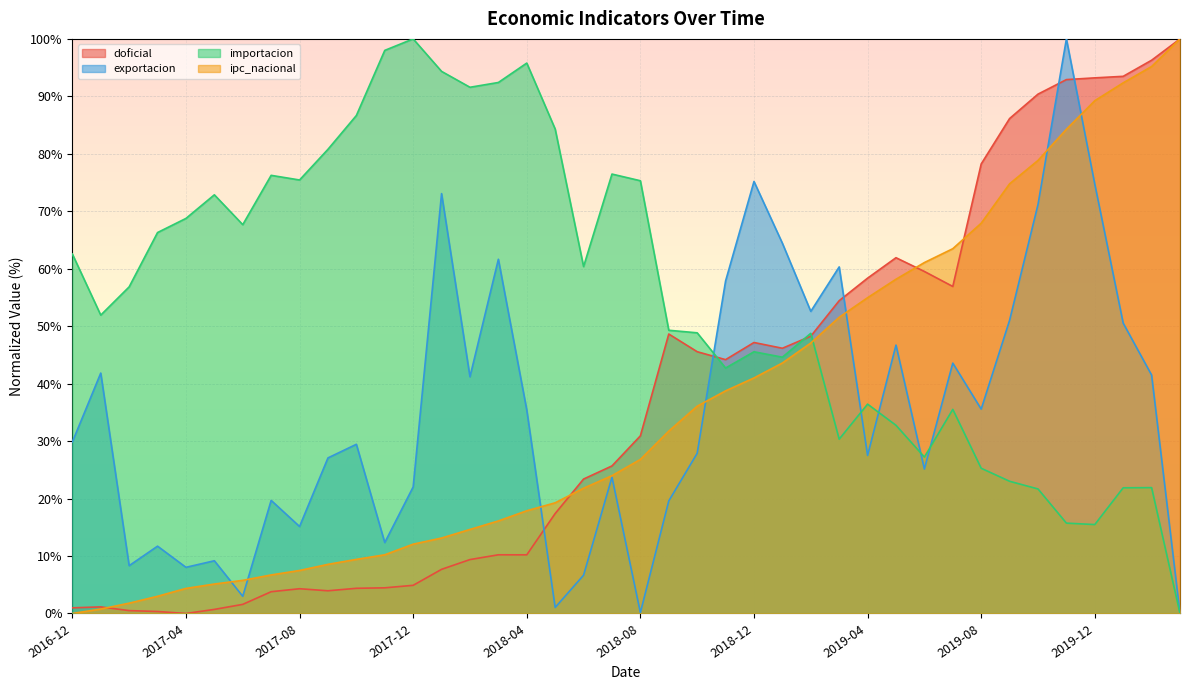

What is the difference between the maximum and second lowest values in the ipc_nacional series?

99.2